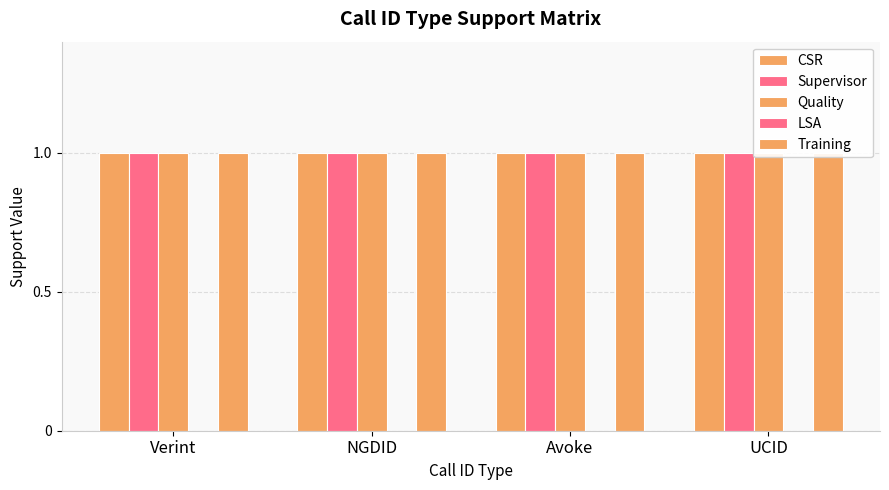

Which series changed the most between Verint and UCID?

CSR